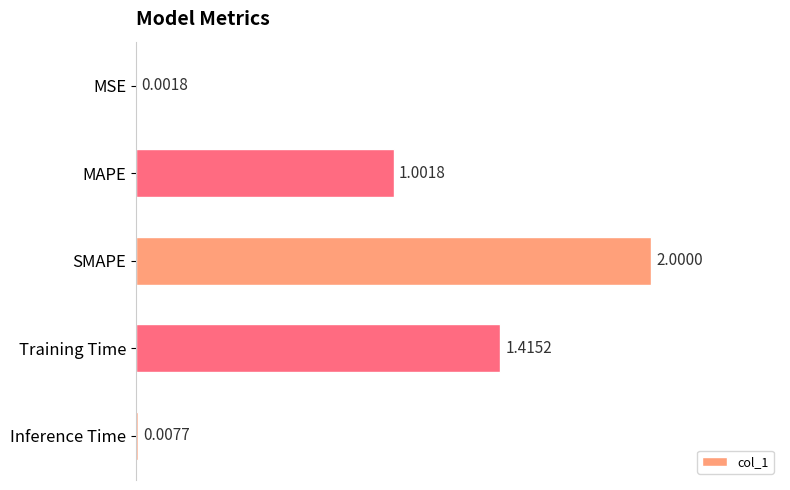

What is the sum of all values?

4.4